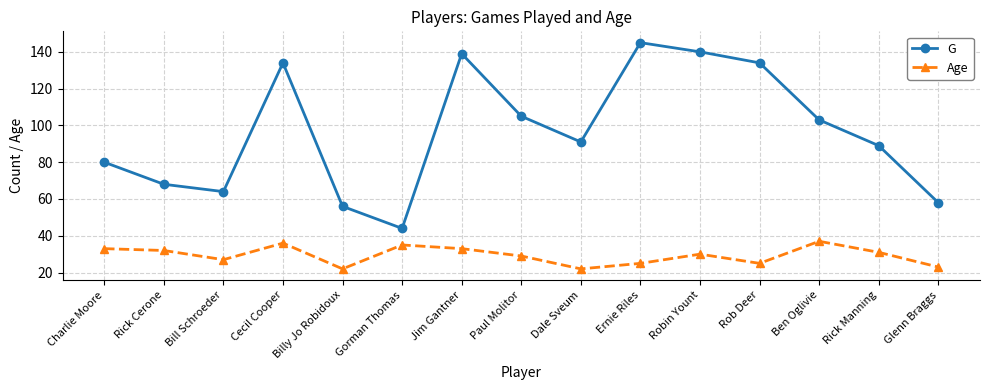

What is the value of the Age point at the 1st from the left?

33